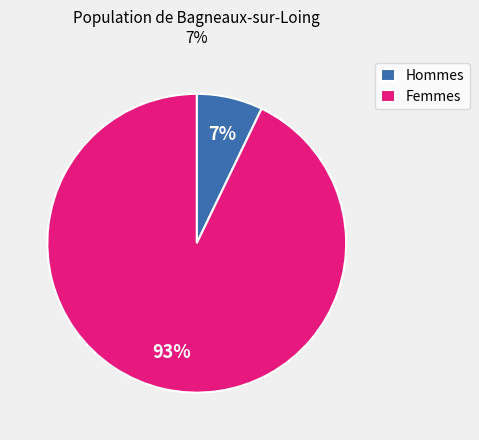

Is there a majority slice in this chart?

Yes